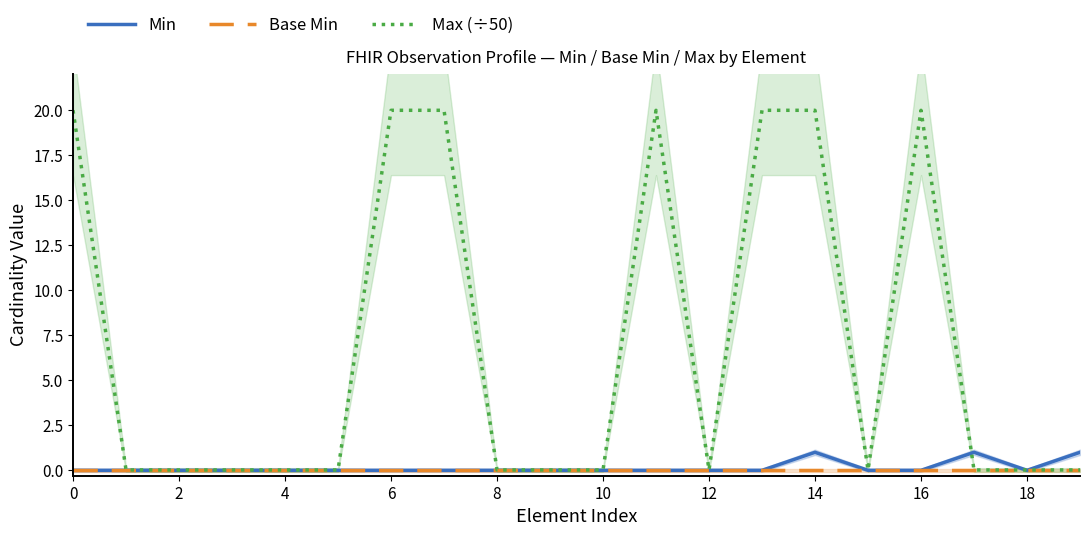

Which series has the widest spread of values?

Max (÷50)